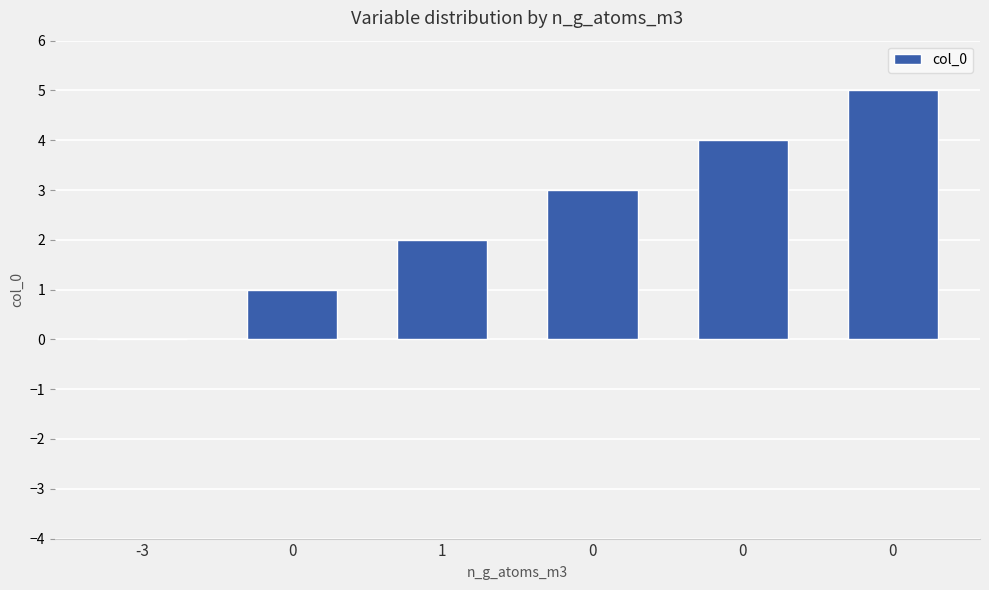

Count the number of data series in this chart.

1